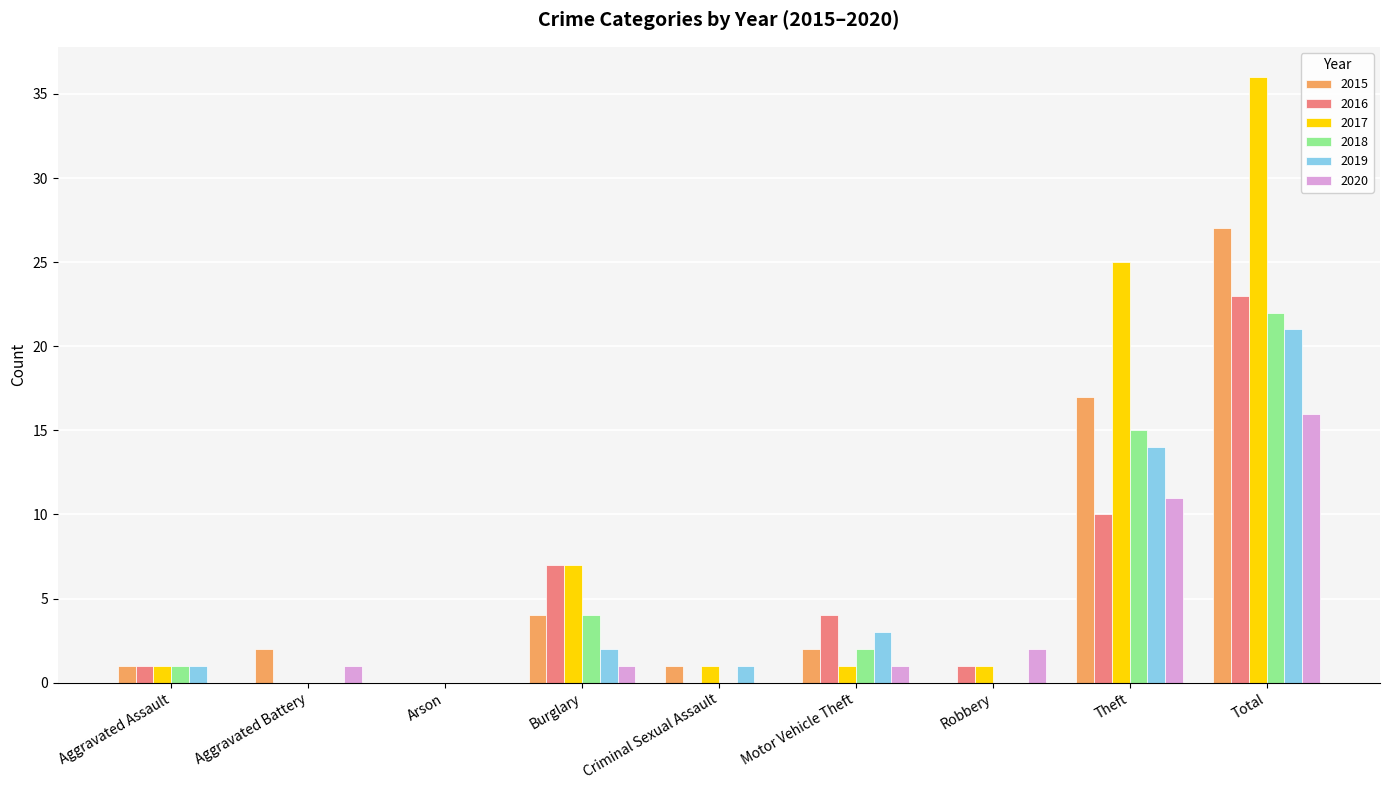

Reading right to left, what are all the values shown in this chart?

2015: 27	17	0	2	1	4	0	2	1
2016: 23	10	1	4	0	7	0	0	1
2017: 36	25	1	1	1	7	0	0	1
2018: 22	15	0	2	0	4	0	0	1
2019: 21	14	0	3	1	2	0	0	1
2020: 16	11	2	1	0	1	0	1	0